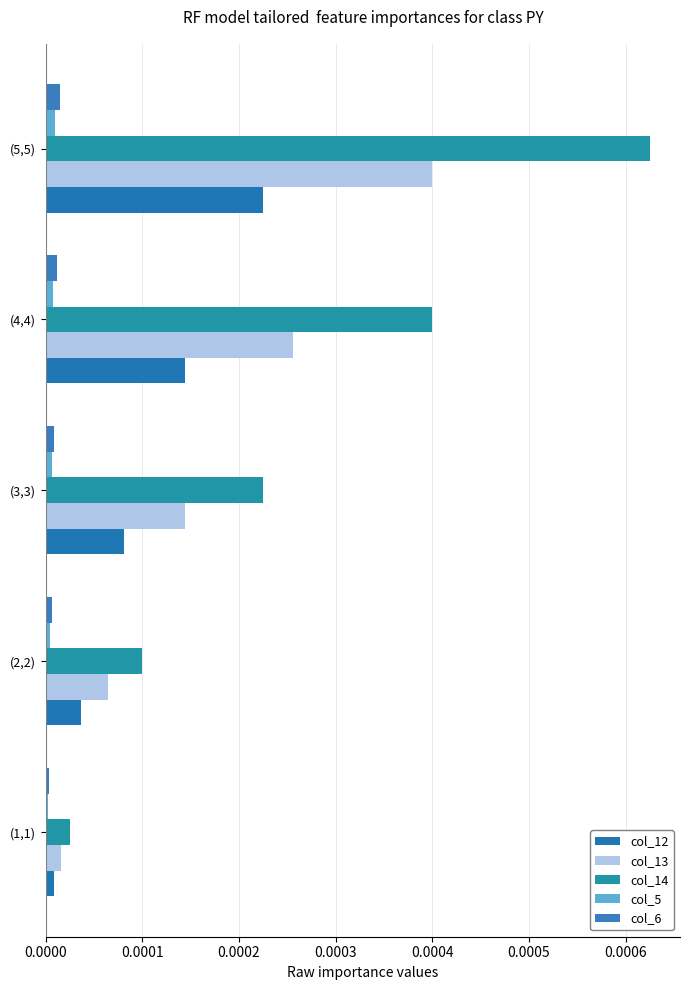

Rank the categories by col_13 value from highest to lowest.

(5,5), (4,4), (3,3), (2,2), (1,1)